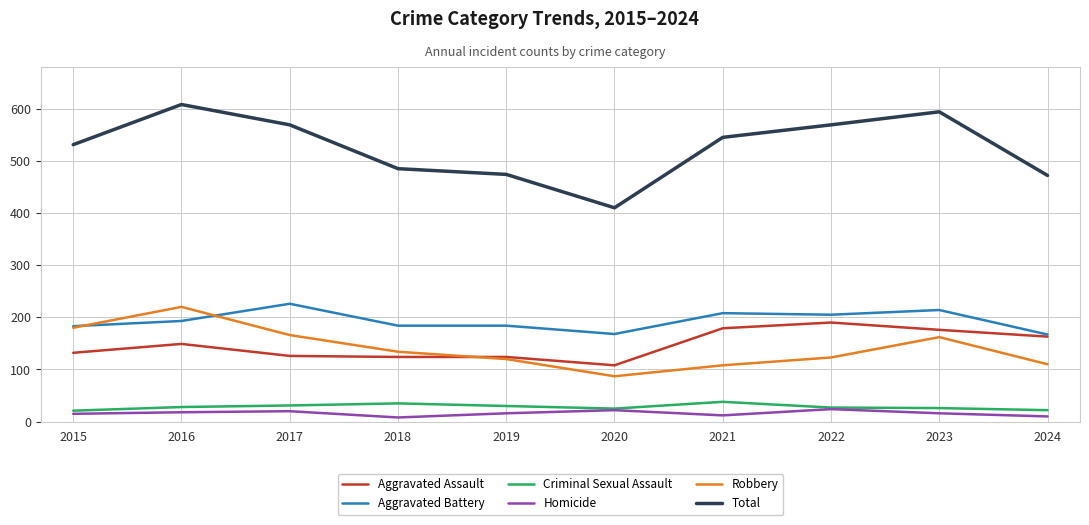

What value does the Aggravated Battery series have at 2020?

168